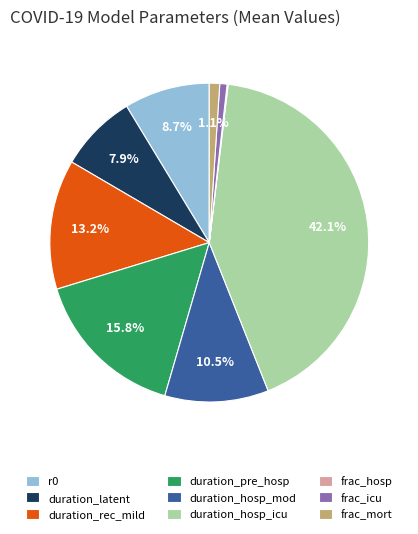

Is there any slice that represents more than half of the pie?

No